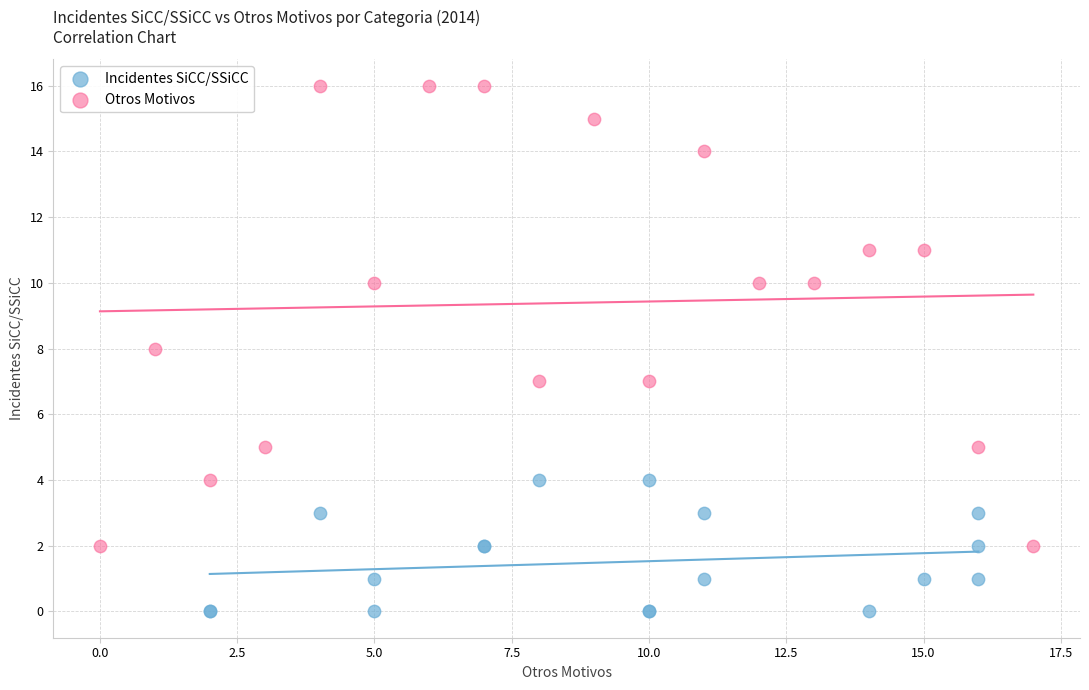

Which series has the largest Y range (max minus min)?

Otros Motivos